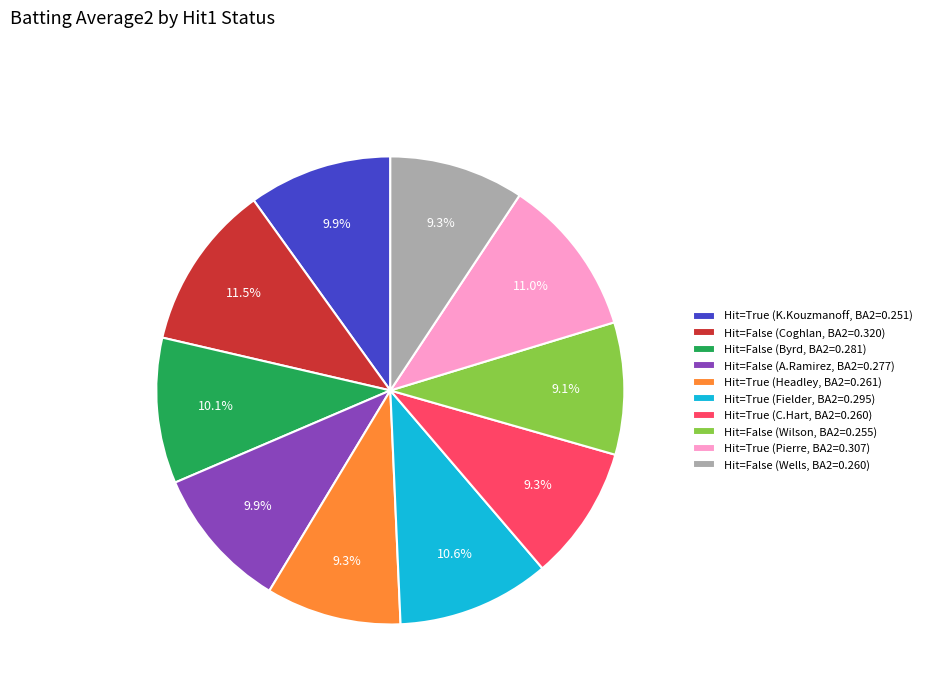

Does Hit=True (Headley, BA2=0.261) represent more than half of the total?

No